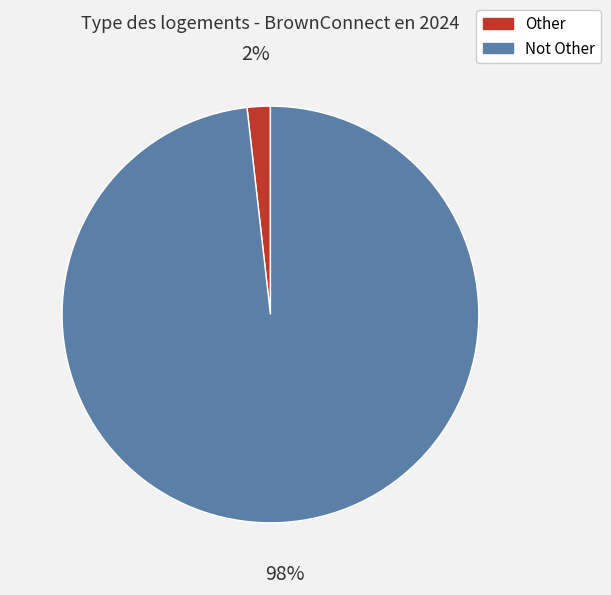

Is the sum of Other and Not Other greater than half?

Yes